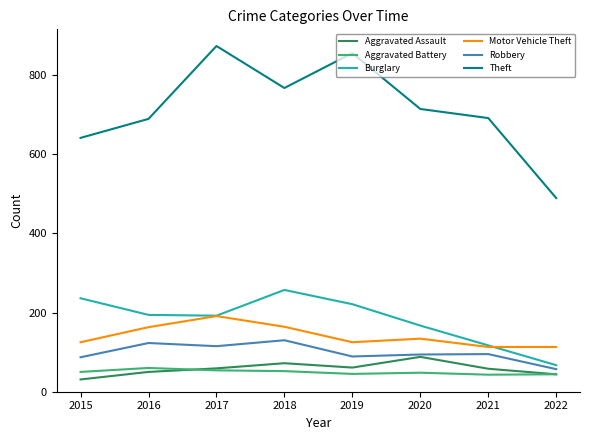

True or false: Aggravated Assault and Theft intersect in this chart.

False